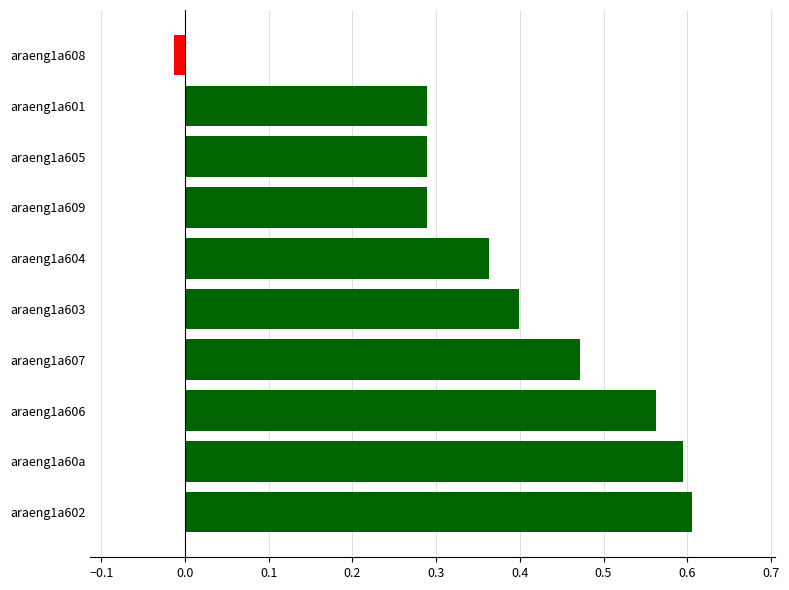

Which label corresponds to the smallest value in the chart?

araeng1a608